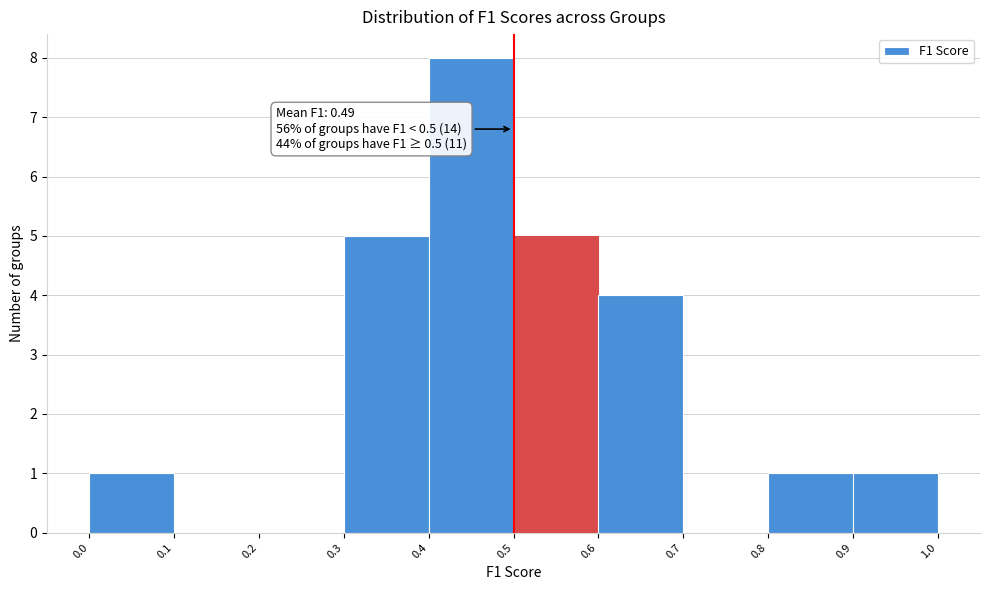

Which range on the x-axis has the tallest bar?

0.4 to 0.5